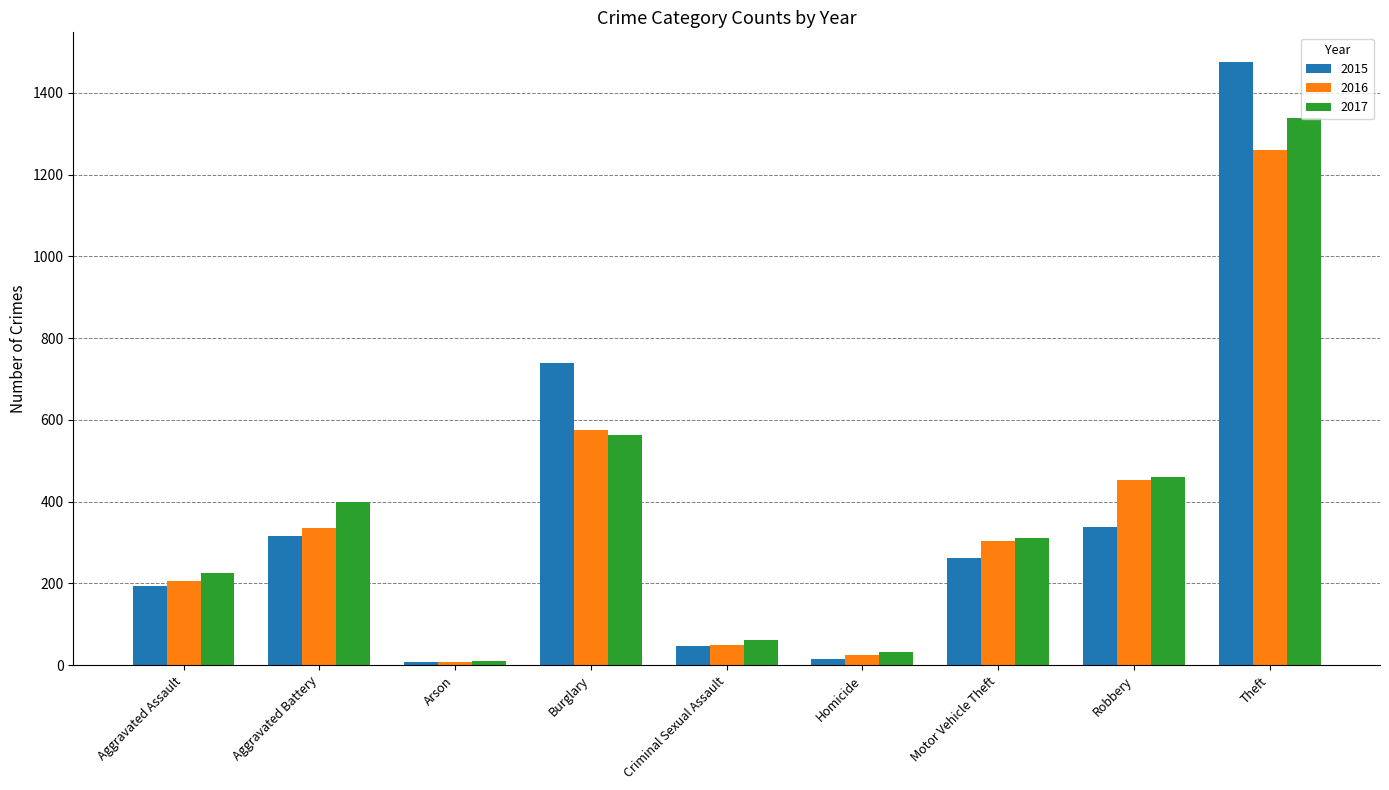

What is the label of the 2nd bar from the left?

Aggravated Battery